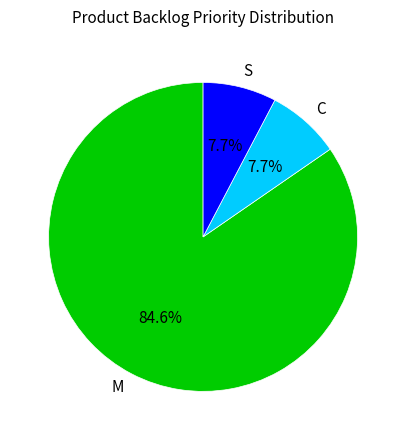

Count the number of slices in the pie.

3